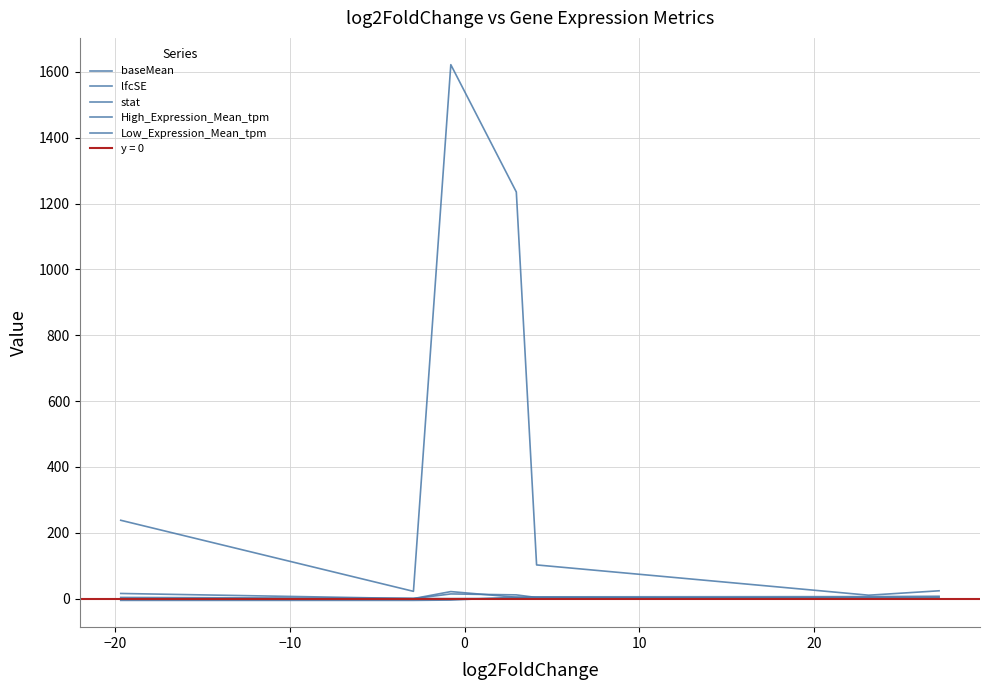

True or false: baseMean and stat intersect in this chart.

False